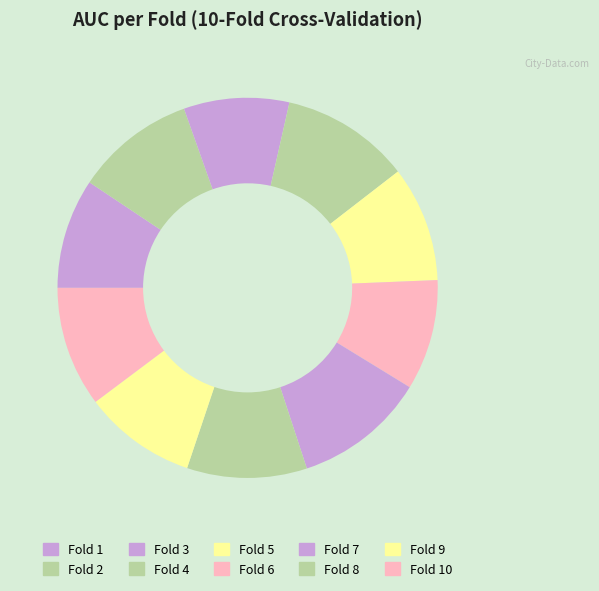

To the nearest percent, what is the combined percentage of Fold 9 and Fold 1?

19%